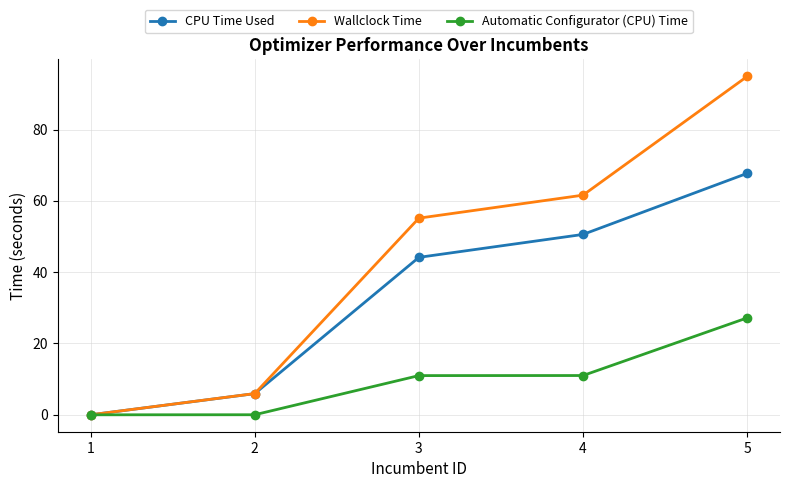

Which series changed the most between 2 and 4?

Wallclock Time